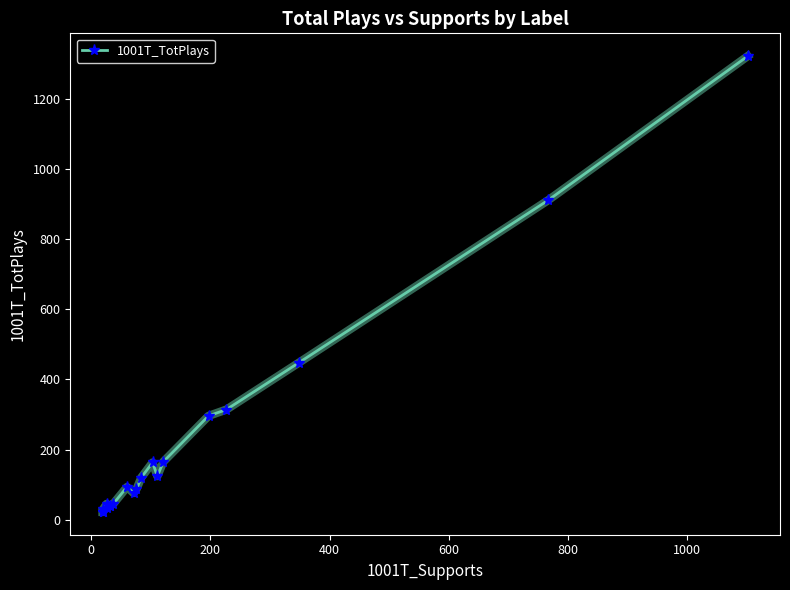

How many interior local valleys (lower than both neighbors) does the data have?

3